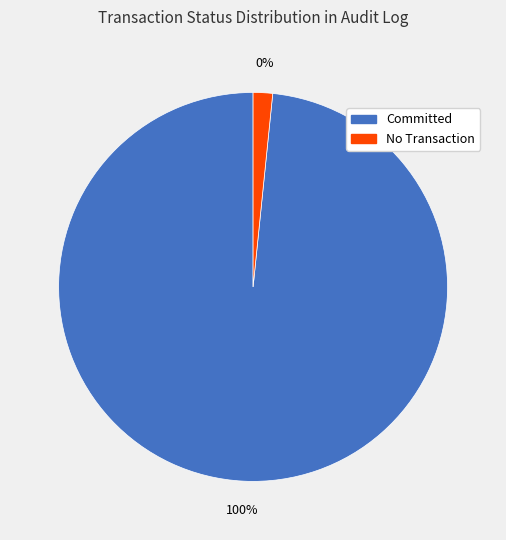

Which category accounts for the majority?

Committed